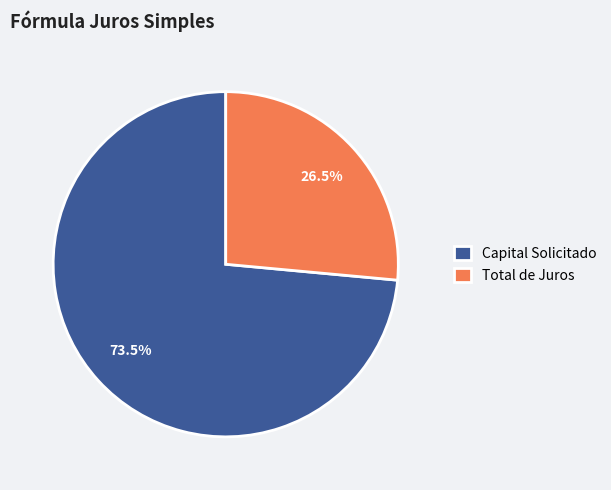

Is the sum of Total de Juros and Capital Solicitado greater than half?

Yes